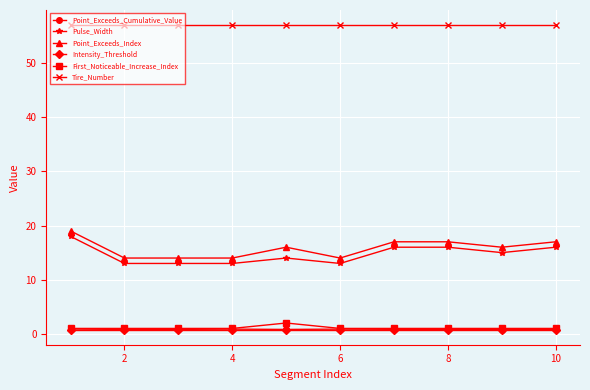

What is the value of the Tire_Number point at the 1st from the left?

57.0